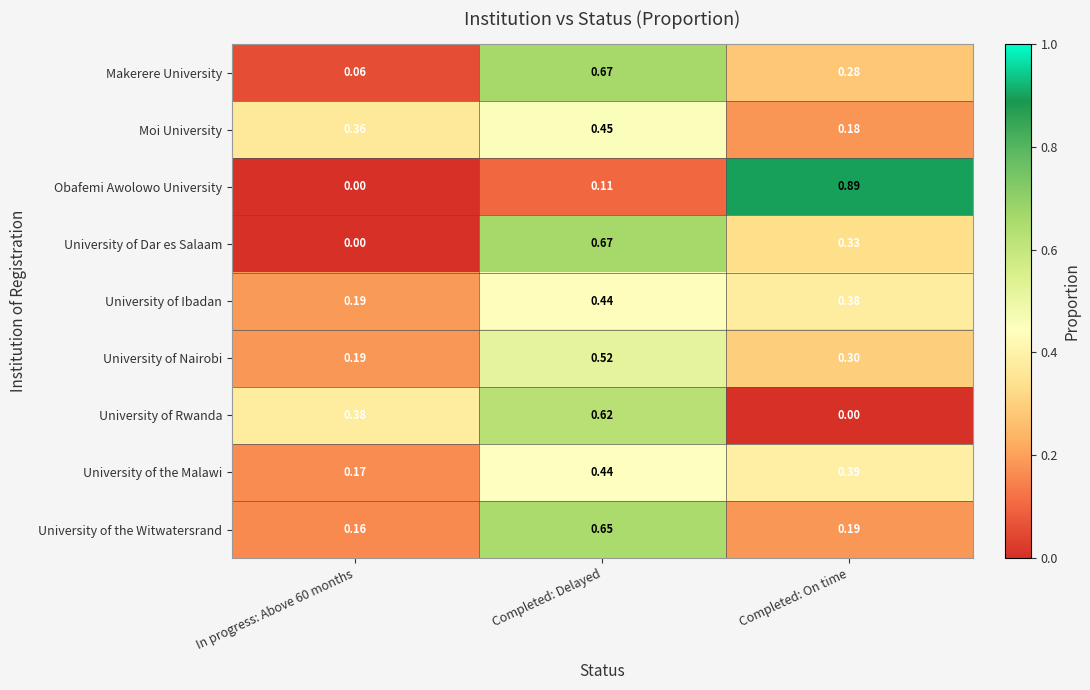

At Completed: On time, list the series in order from smallest to largest.

University of Rwanda, Moi University, University of the Witwatersrand, Makerere University, University of Nairobi, University of Dar es Salaam, University of Ibadan, University of the Malawi, Obafemi Awolowo University